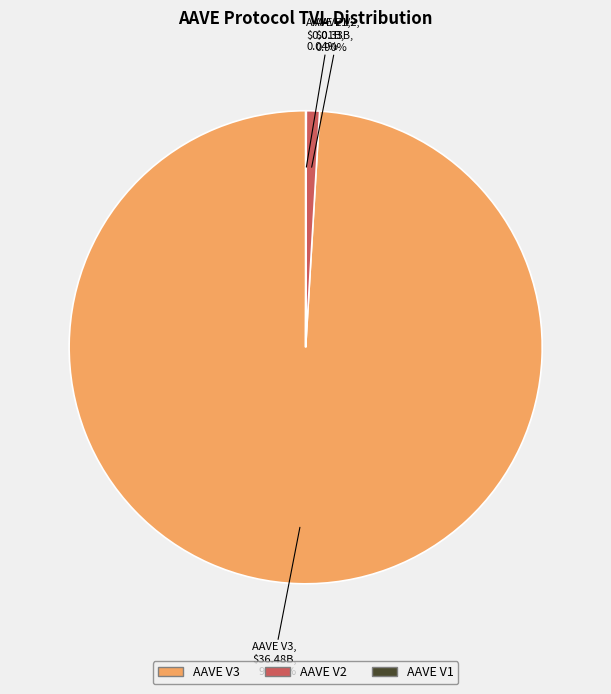

What is the largest slice in the pie chart?

AAVE V3